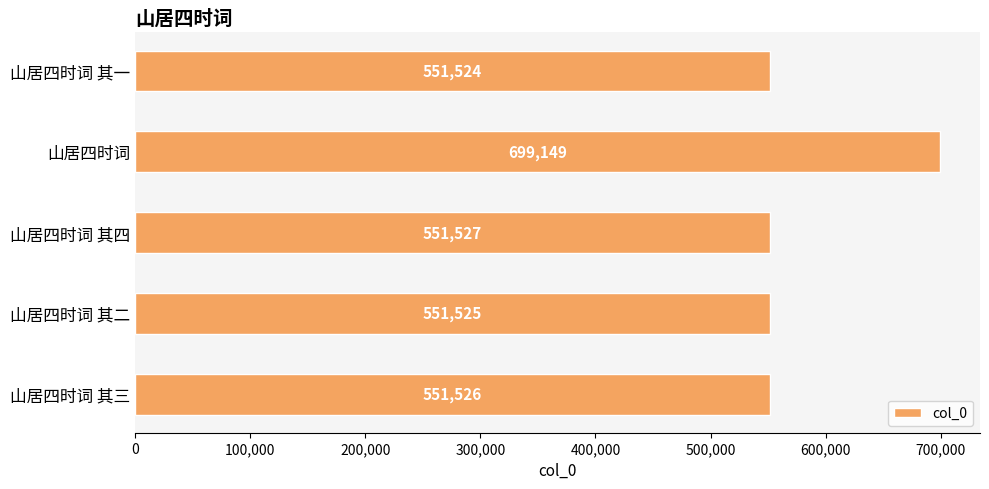

Is it true that the value at 山居四时词 其四 is 551527?

True